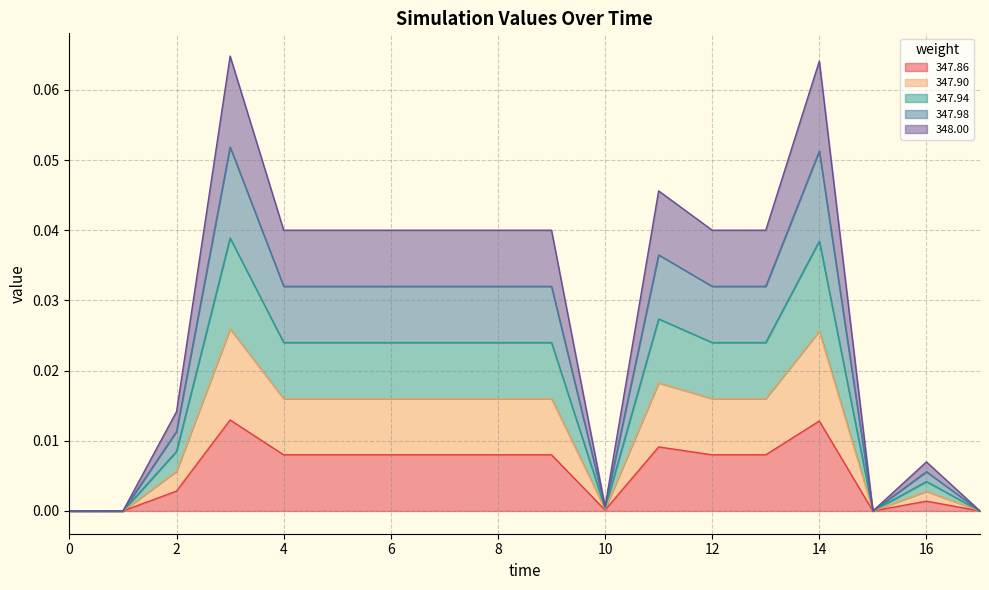

Is it true that 347.90 equals -0.0 at 0?

False